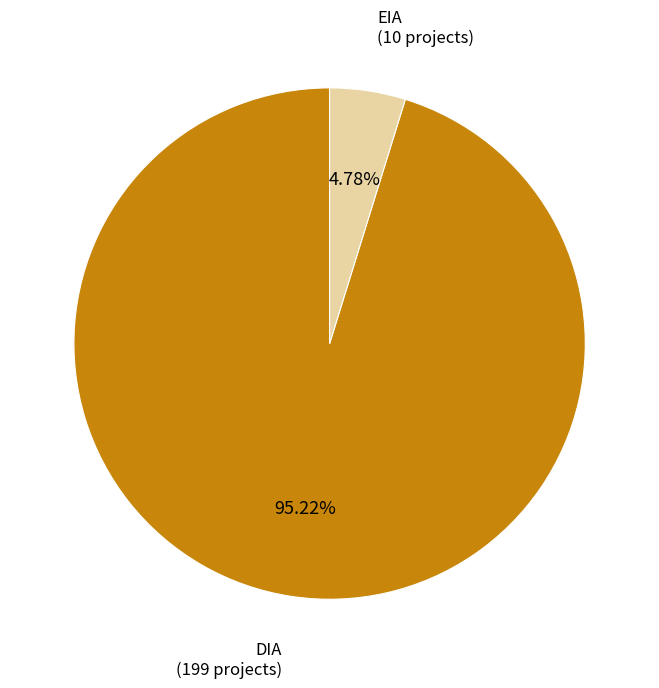

To the nearest percent, what is the combined percentage of DIA and EIA?

100%